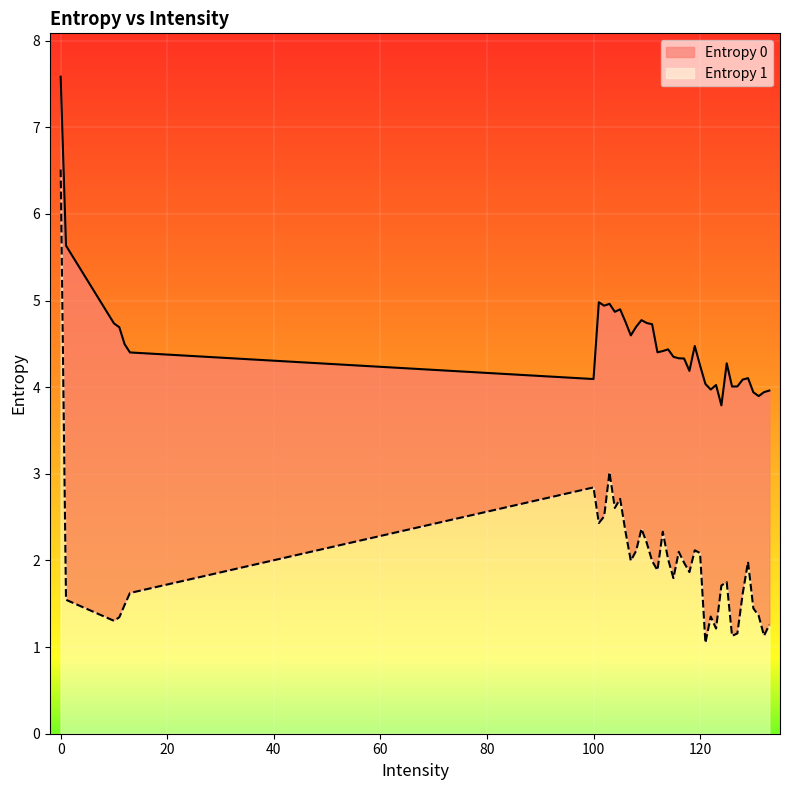

What is the sum of all Entropy 0 values?

179.8